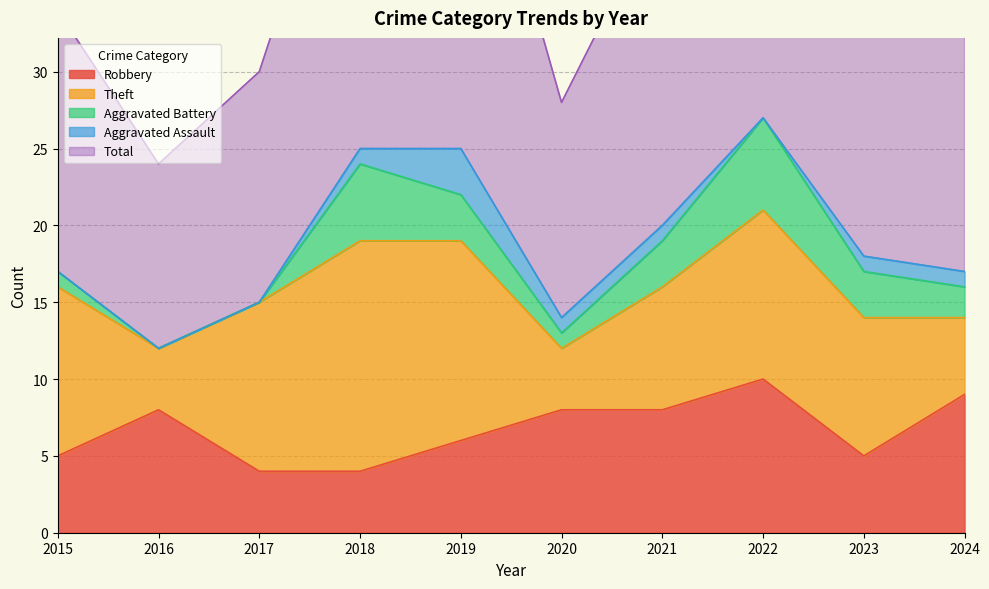

At which category does Total reach its first local valley?

2016